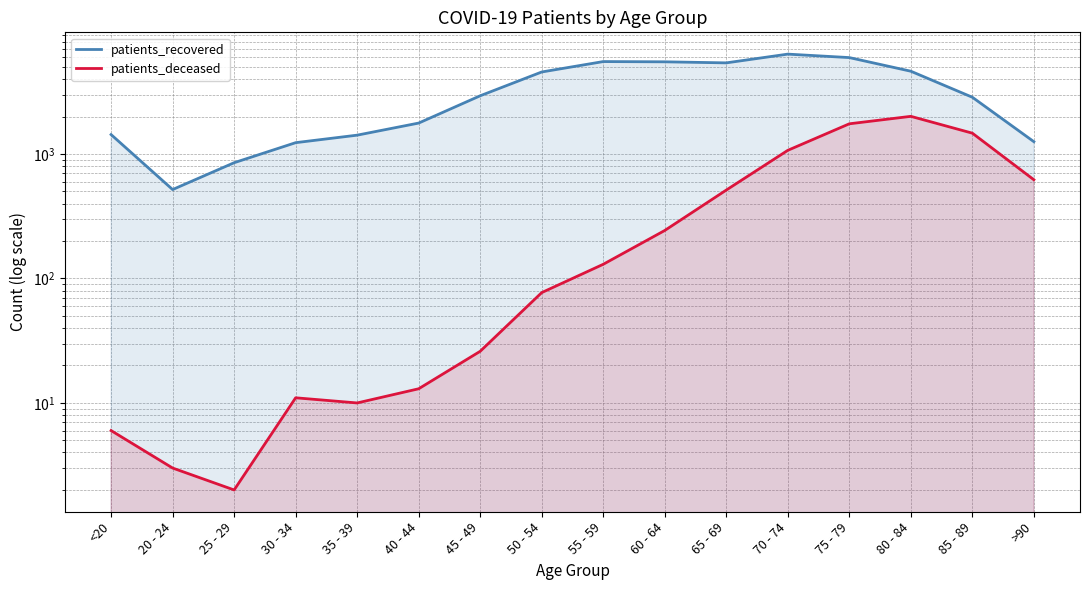

Is the value of patients_recovered at 65 - 69 greater than the value of patients_deceased at 80 - 84?

Yes